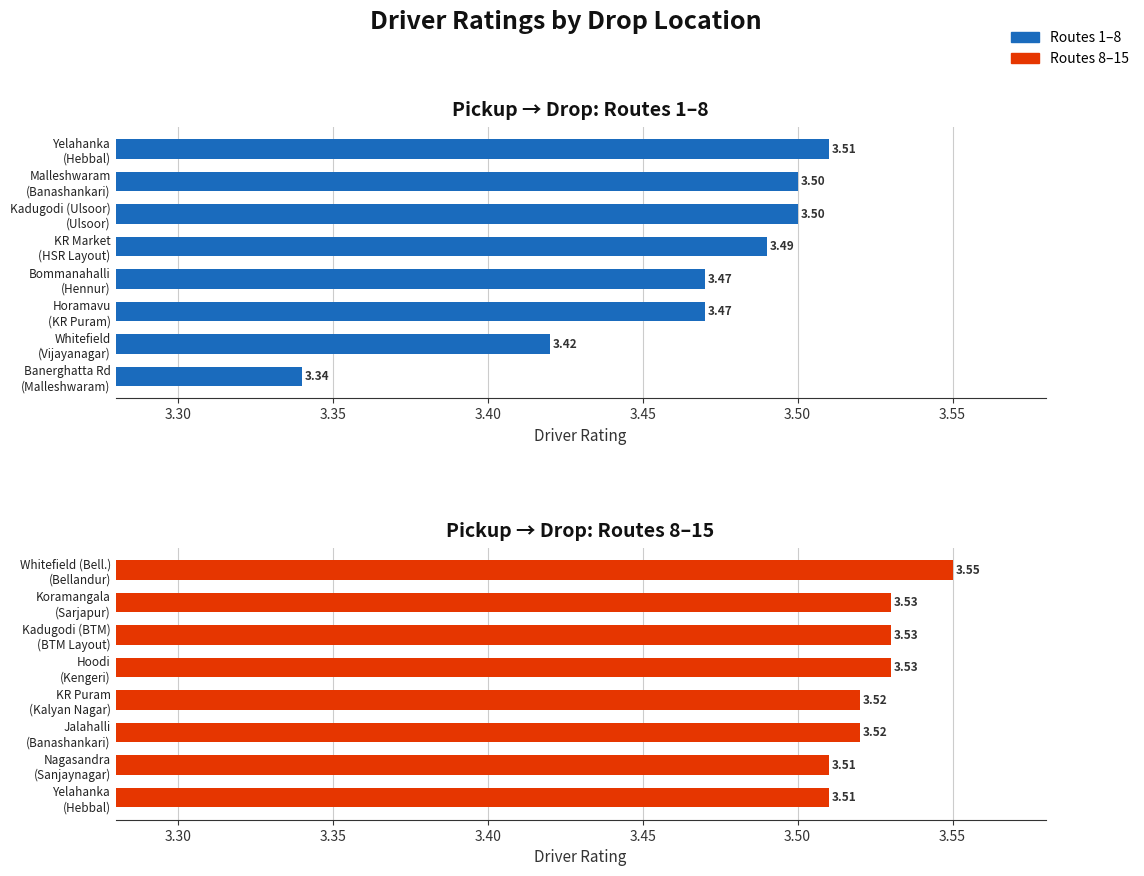

The chart shows a value of 3.5 at Koramangala (Sarjapur). True or false?

True